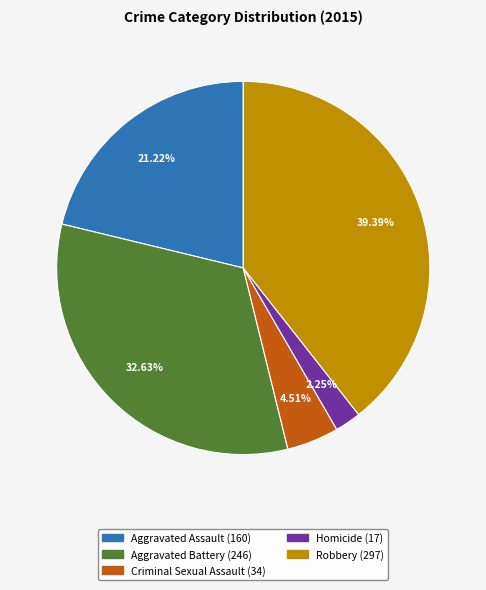

Count the number of slices in the pie.

5